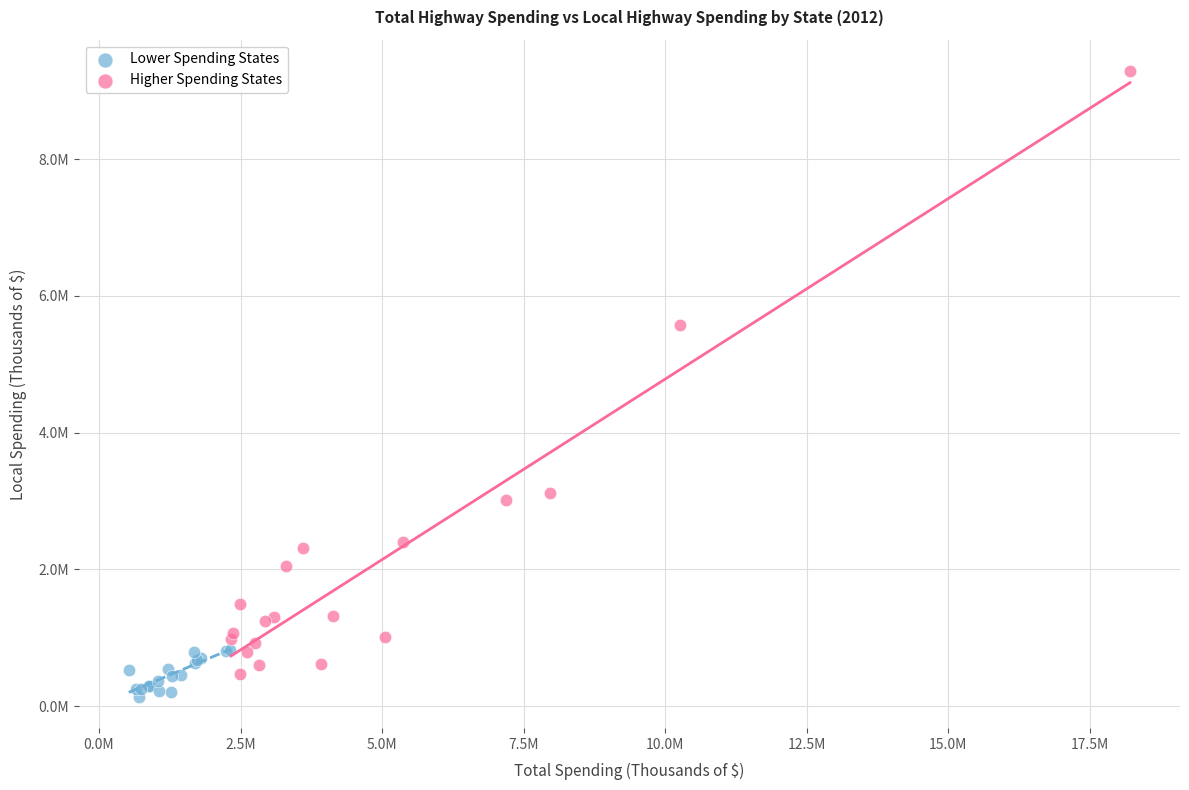

Which series contains the highest Y value?

Higher Spending States